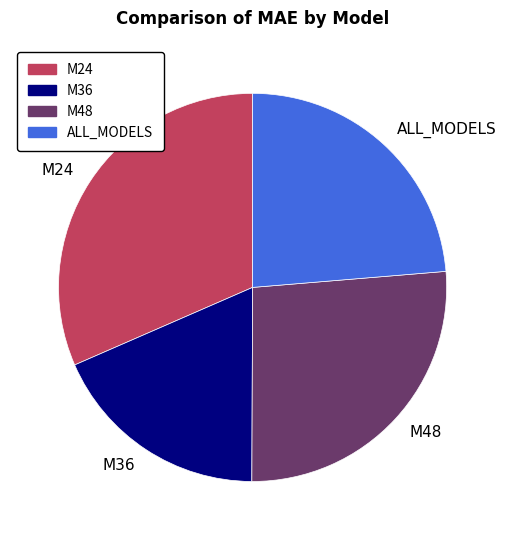

What is the largest slice in the pie chart?

M24